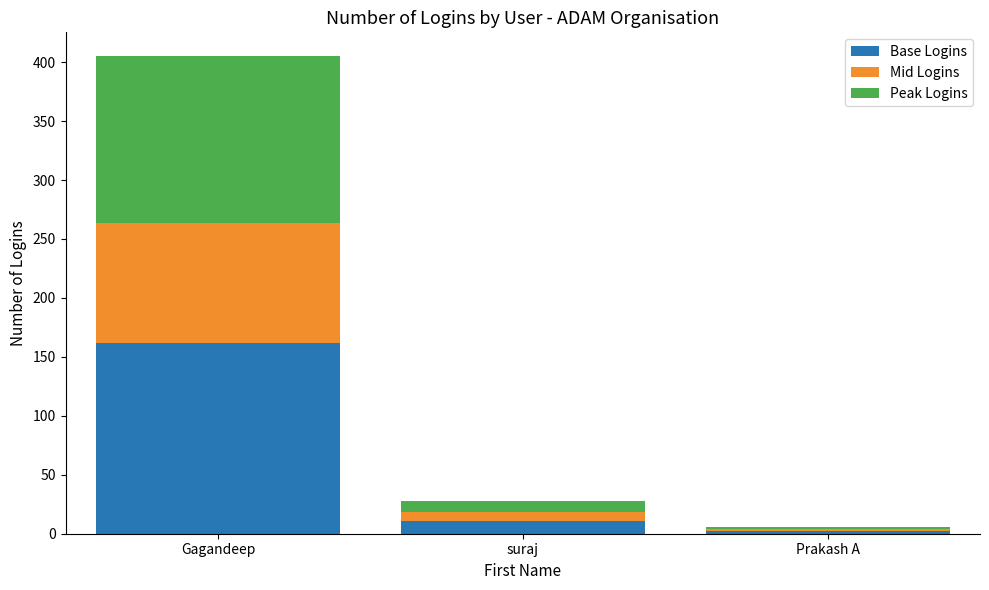

At which label does Base Logins reach its minimum?

Prakash A